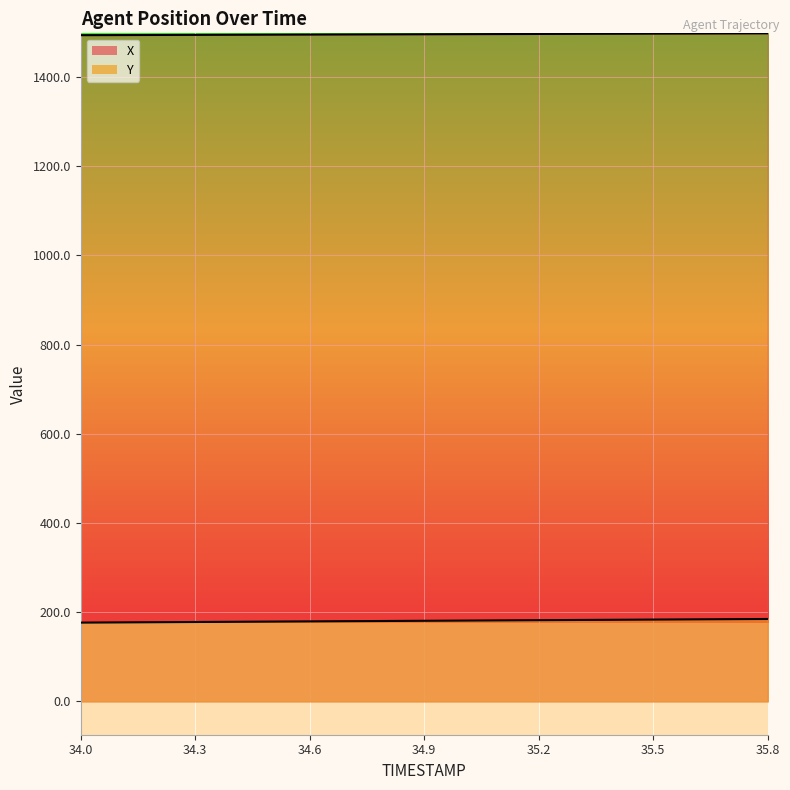

How many values in the Y series are below 180?

8